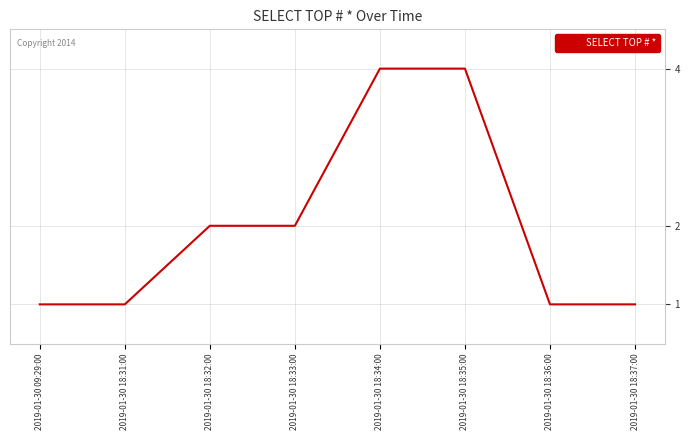

What is the sum of the values at 2019-01-30 18:33:00 and 2019-01-30 09:29:00?

3